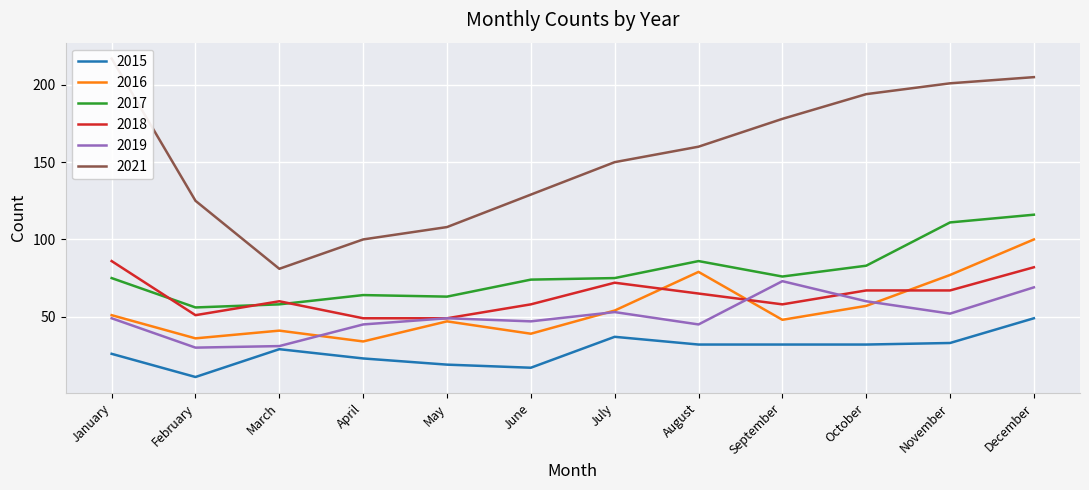

At how many categories does at least one series exceed 128?

8